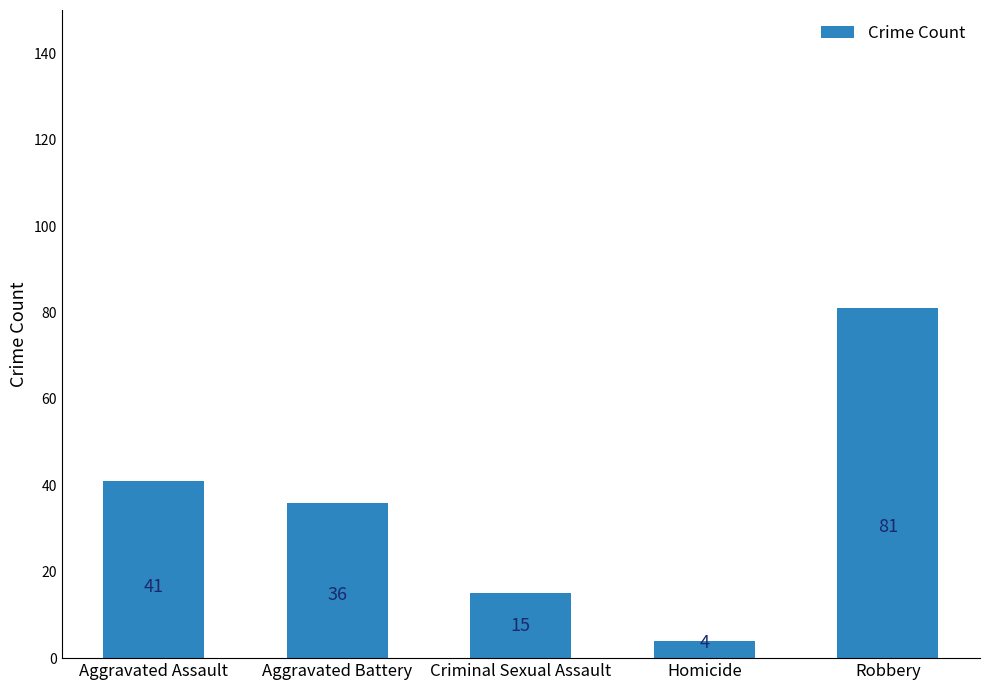

What is the difference between the second highest and minimum values?

37